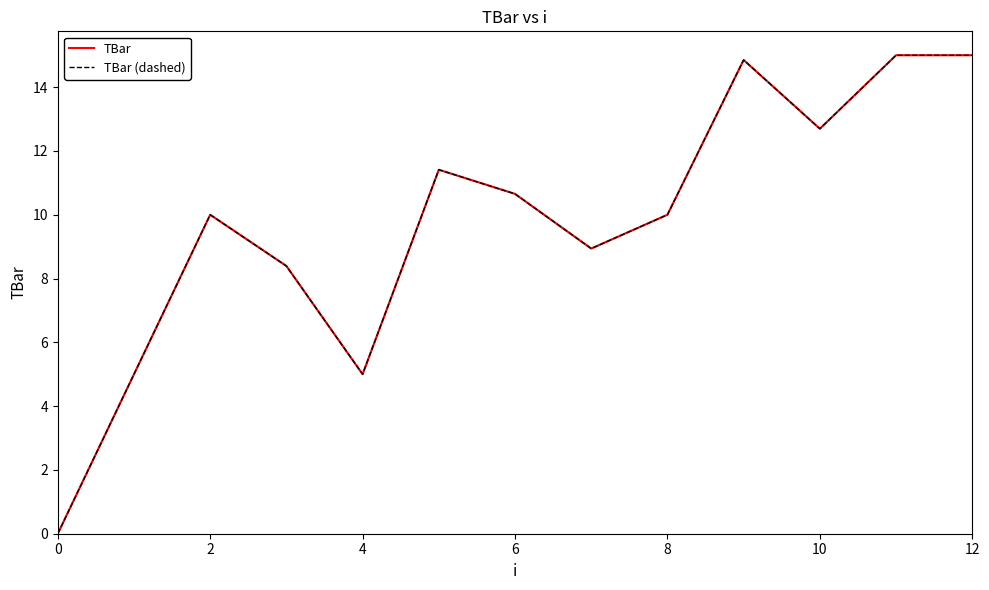

True or false: TBar and TBar (dashed) cross at least once.

False